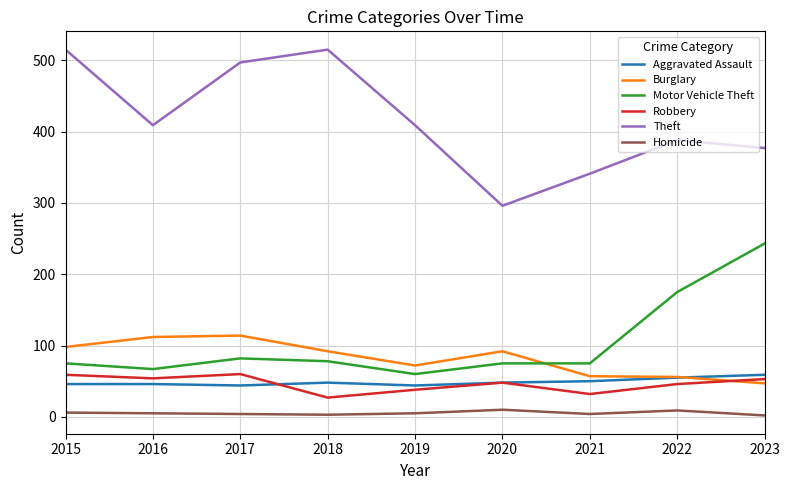

What is the difference between the maximum and minimum values in the Motor Vehicle Theft series?

183